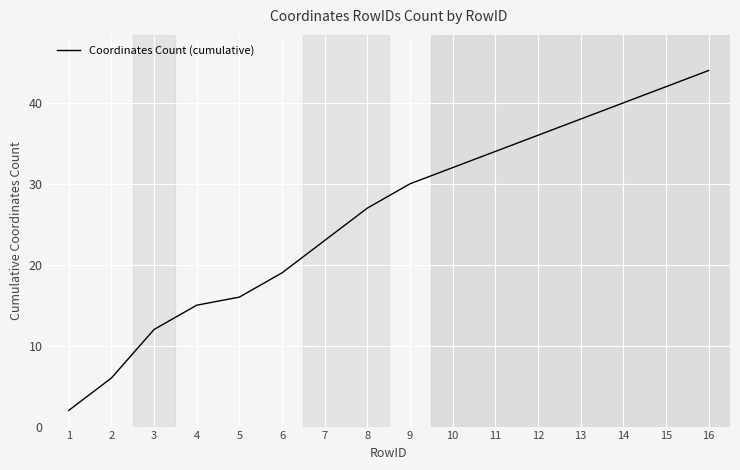

List the labels in order of value, largest first.

16, 15, 14, 13, 12, 11, 10, 9, 8, 7, 6, 5, 4, 3, 2, 1